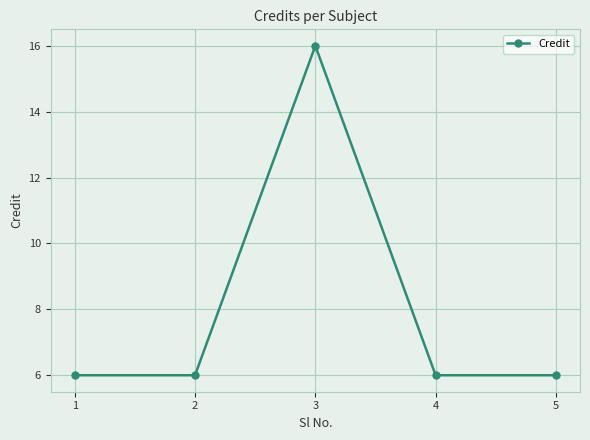

What is the maximum value shown in the chart?

16